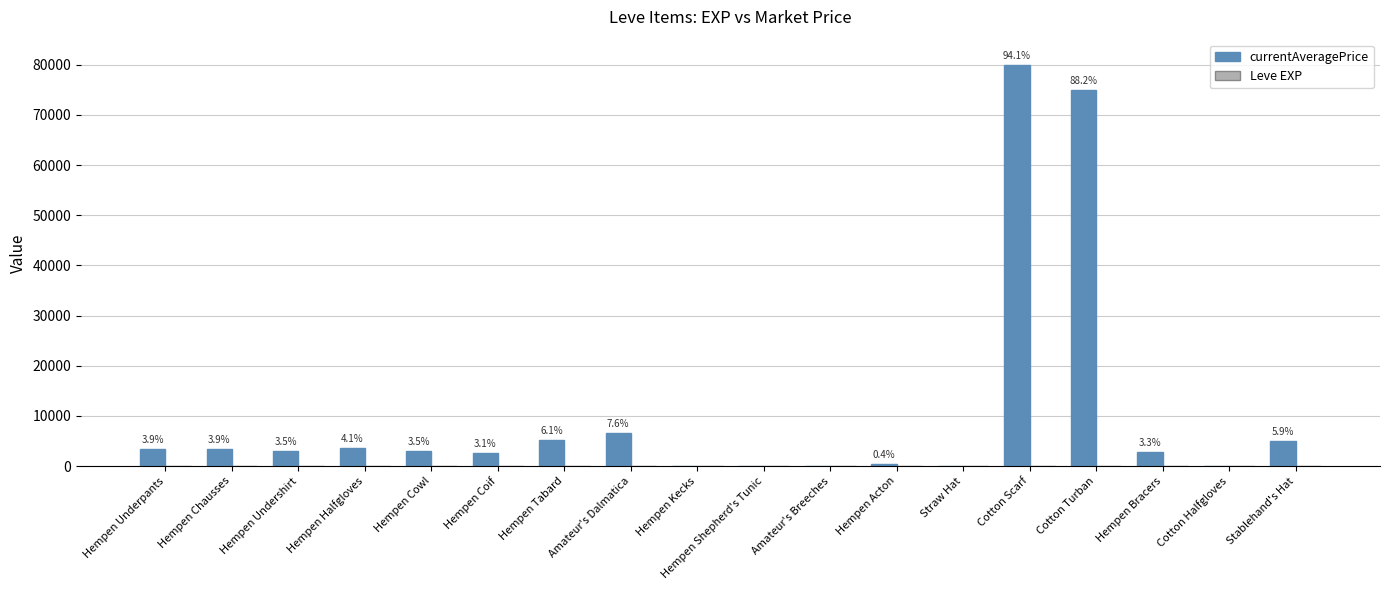

Which series has the largest total across all categories?

currentAveragePrice